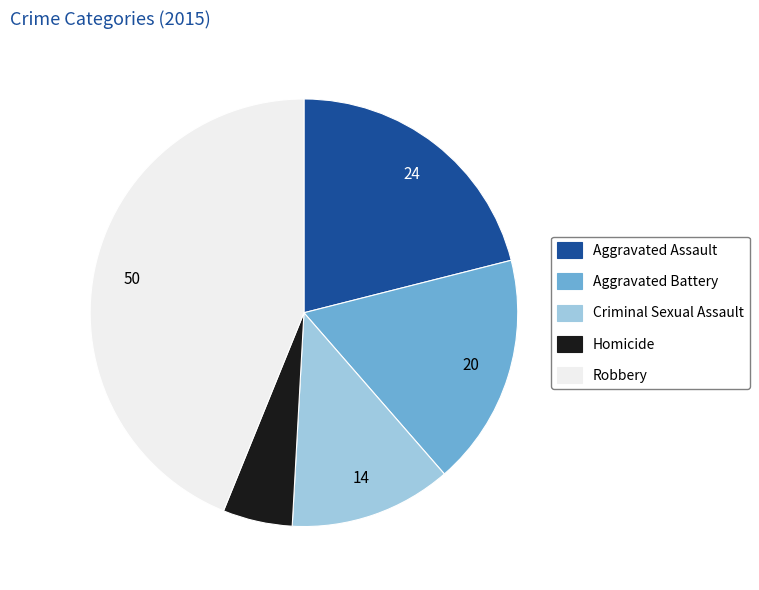

How many segments does this pie chart have?

5